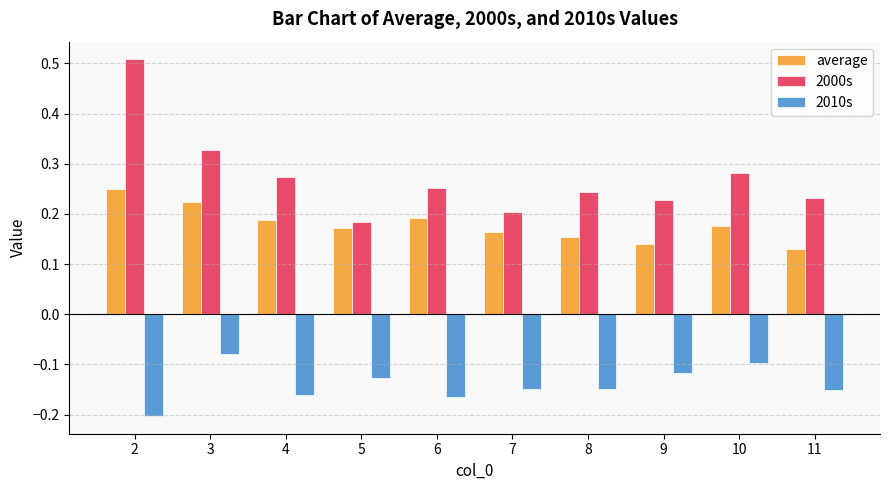

The 2010s series shows -0.1 at 5. True or false?

True